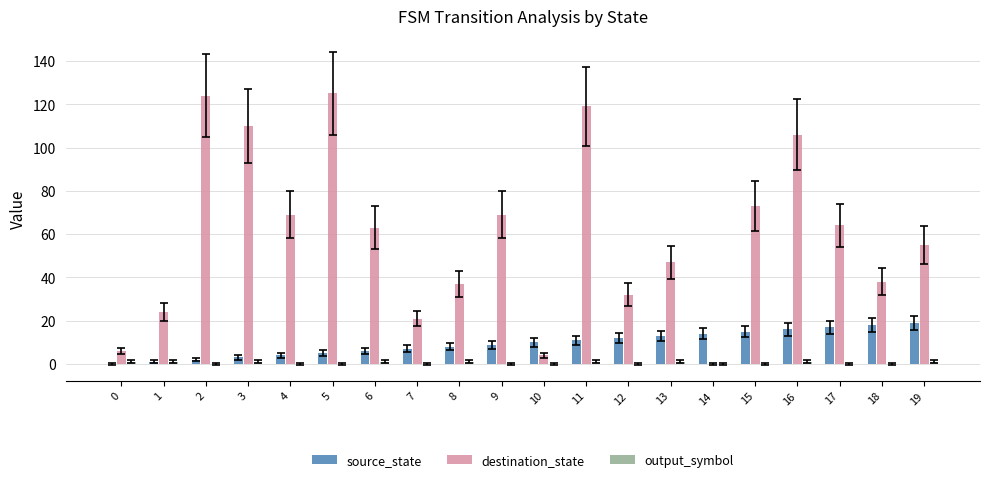

Which series has the largest range (max minus min)?

destination_state